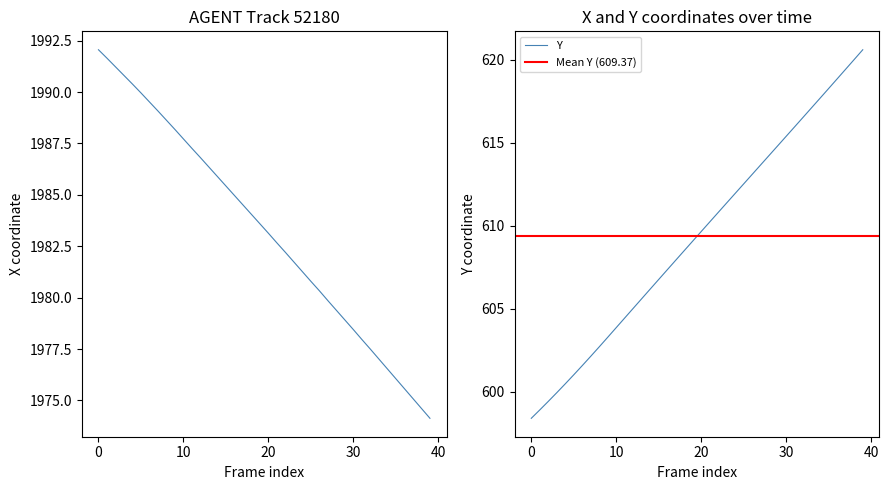

Which series changed the most between 21 and 29?

Y